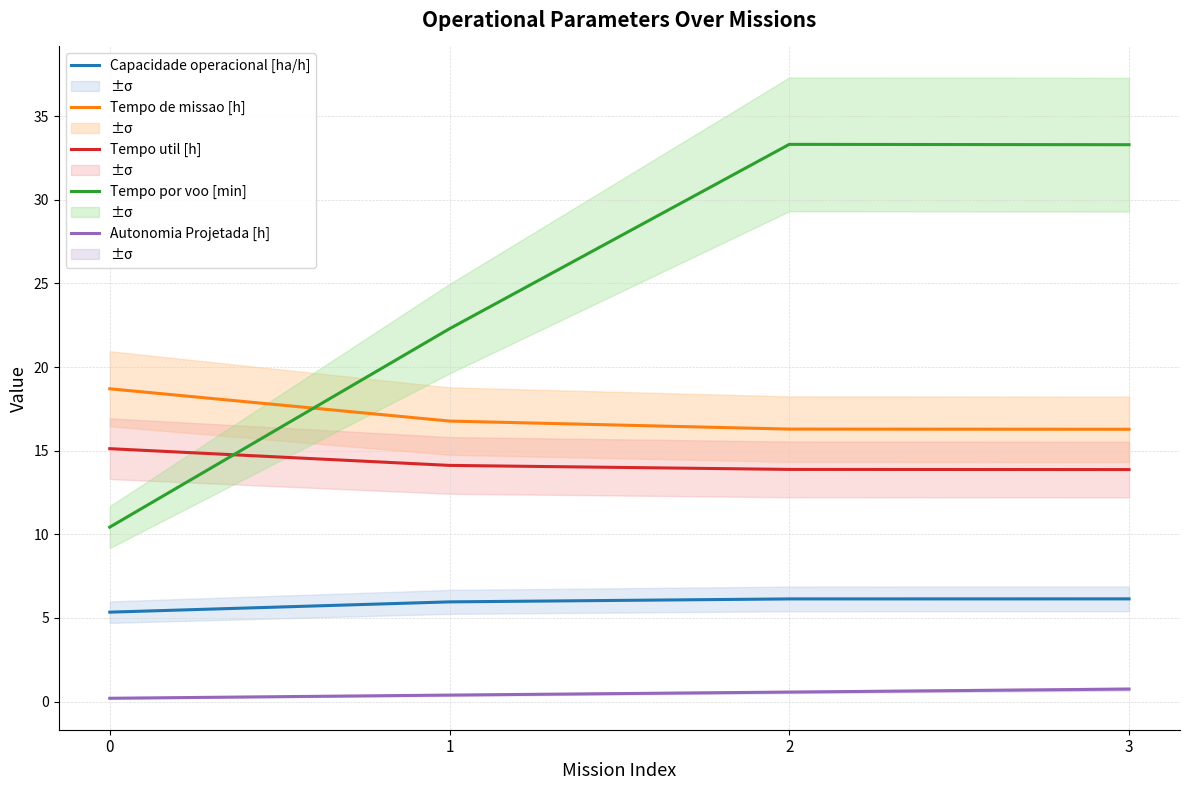

The Tempo de missao [h] series shows 16.3 at 3. True or false?

True